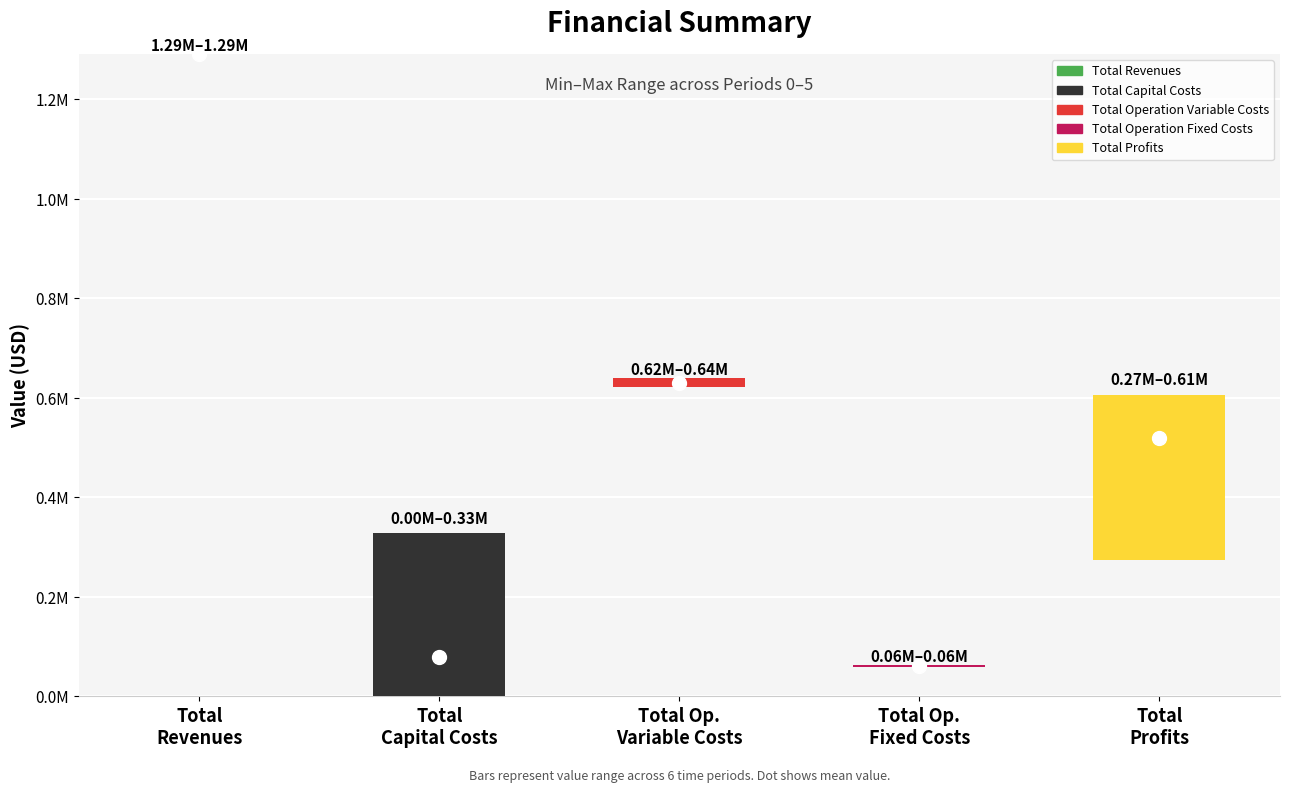

Reading left to right, transcribe all the data shown in this chart.

Period 0: Total Revenues=1290861.5	Total Capital Costs=148192.0	Total Operation Variable Costs=639824.8	Total Operation Fixed Costs=59224.4	Total Profits=443620.2
Period 1: Total Revenues=1290861.5	Total Capital Costs=0.0	Total Operation Variable Costs=637792.3	Total Operation Fixed Costs=59224.4	Total Profits=593844.8
Period 2: Total Revenues=1290861.5	Total Capital Costs=0.0	Total Operation Variable Costs=635757.0	Total Operation Fixed Costs=59224.4	Total Profits=595880.0
Period 3: Total Revenues=1290861.5	Total Capital Costs=328576.0	Total Operation Variable Costs=624991.1	Total Operation Fixed Costs=63411.3	Total Profits=273883.0
Period 4: Total Revenues=1290861.5	Total Capital Costs=0.0	Total Operation Variable Costs=623048.2	Total Operation Fixed Costs=63411.3	Total Profits=604401.9
Period 5: Total Revenues=1290861.5	Total Capital Costs=0.0	Total Operation Variable Costs=621102.7	Total Operation Fixed Costs=63411.3	Total Profits=606347.4